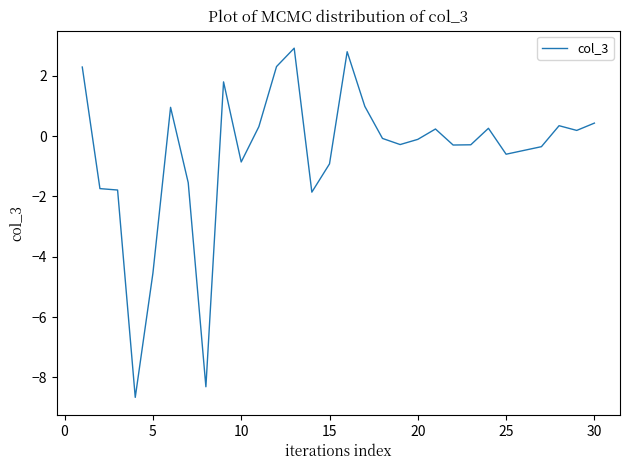

What is the minimum value shown in the chart?

-8.7